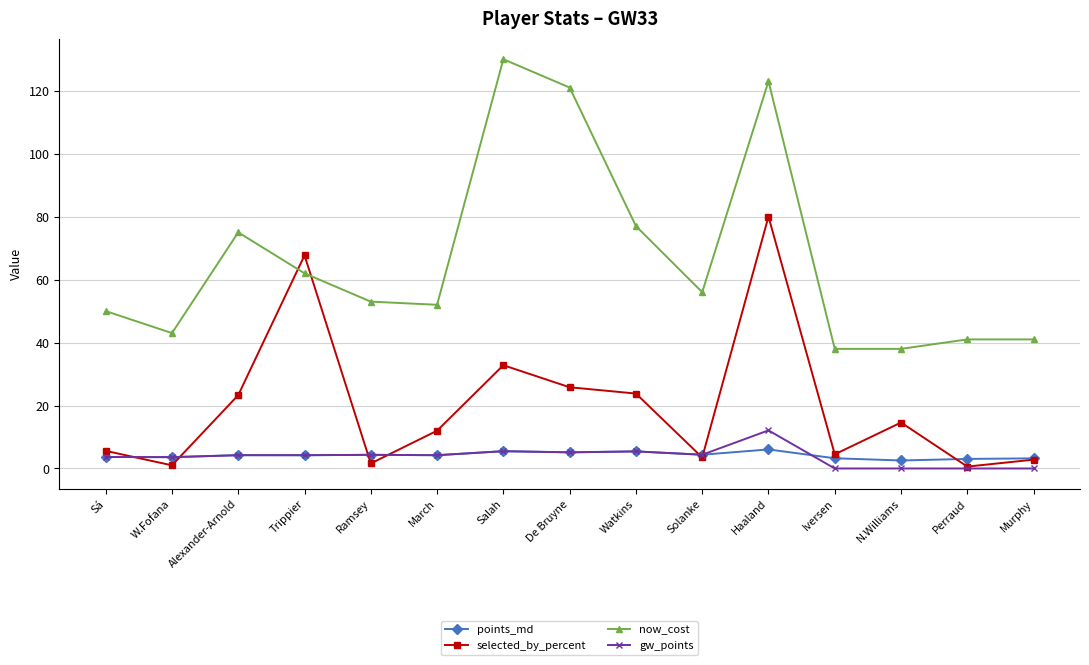

Which series has the largest range (max minus min)?

now_cost